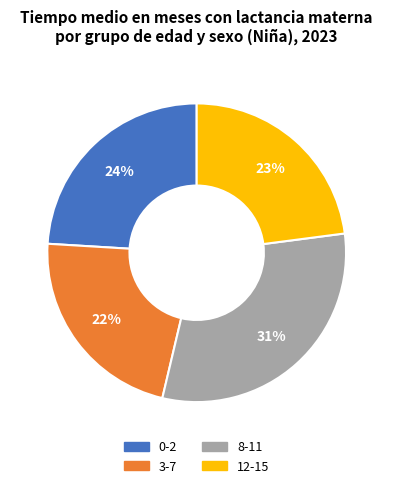

True or false: 0-2 accounts for 14% of the total.

False